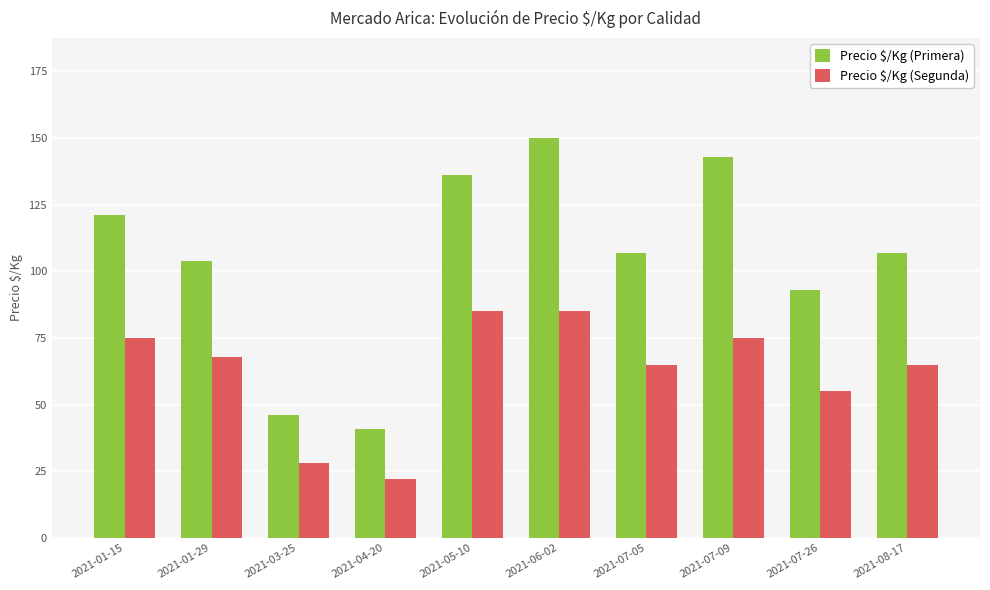

At which category is the sum across all series the highest?

2021-06-02